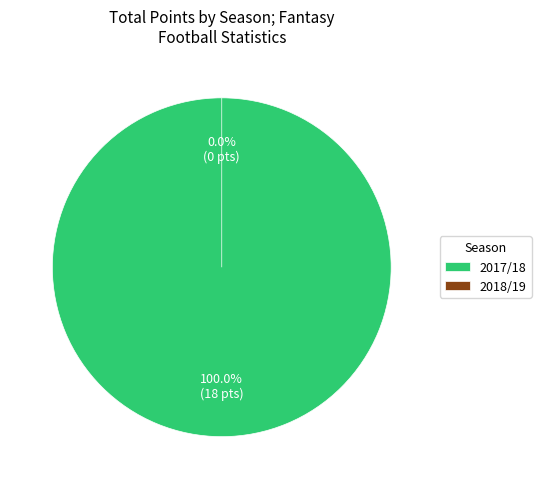

Rank the categories by value from highest to lowest.

2017/18, 2018/19